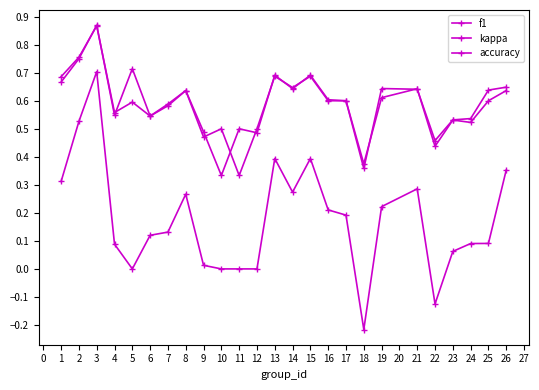

What is the difference between the maximum and minimum values in the f1 series?

0.5